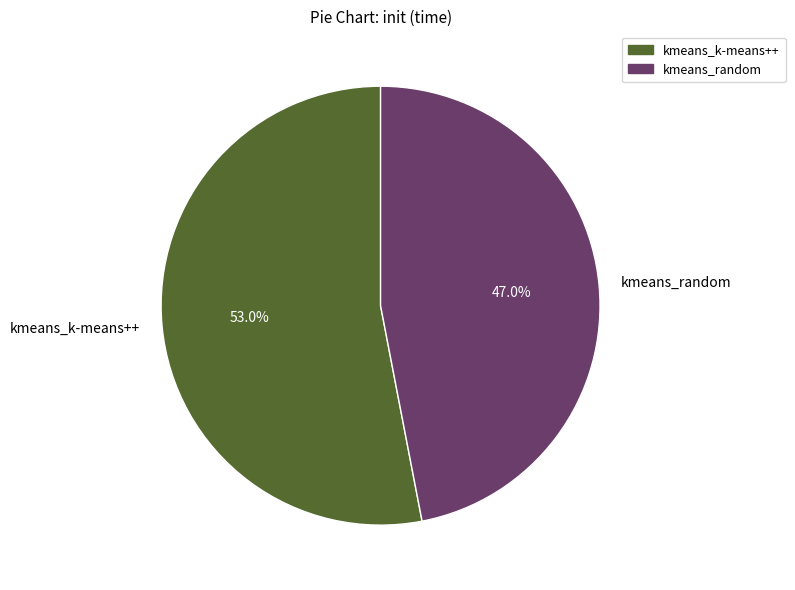

To the nearest percent, what portion does kmeans_k-means++ represent?

53%